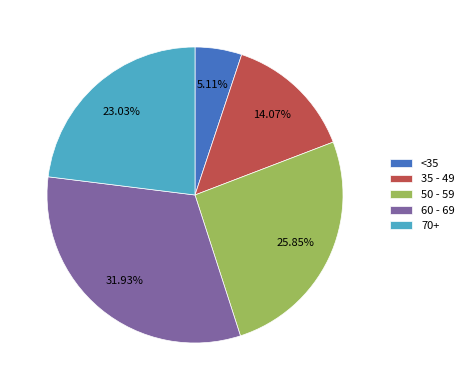

Approximately how many times larger is the value at 50 - 59 compared to 60 - 69?

0.8